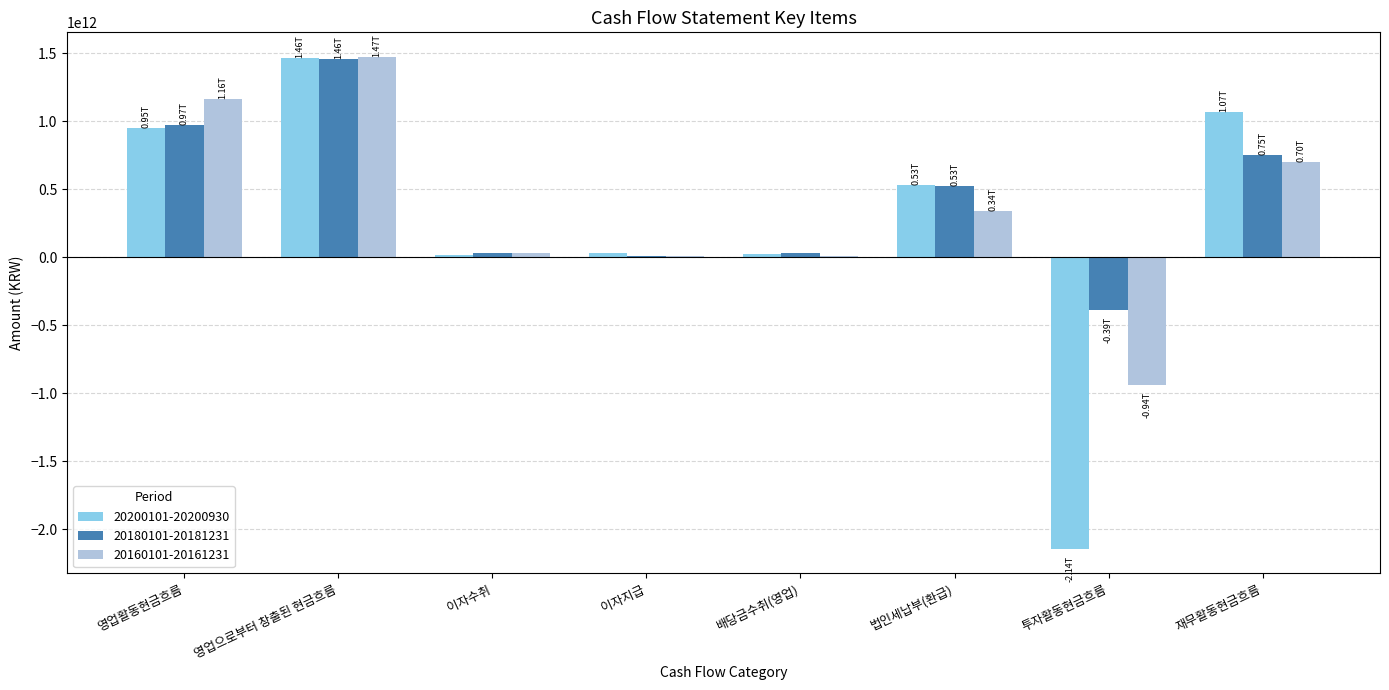

Which label corresponds to the largest value in the chart?

영업으로부터 창출된 현금흐름